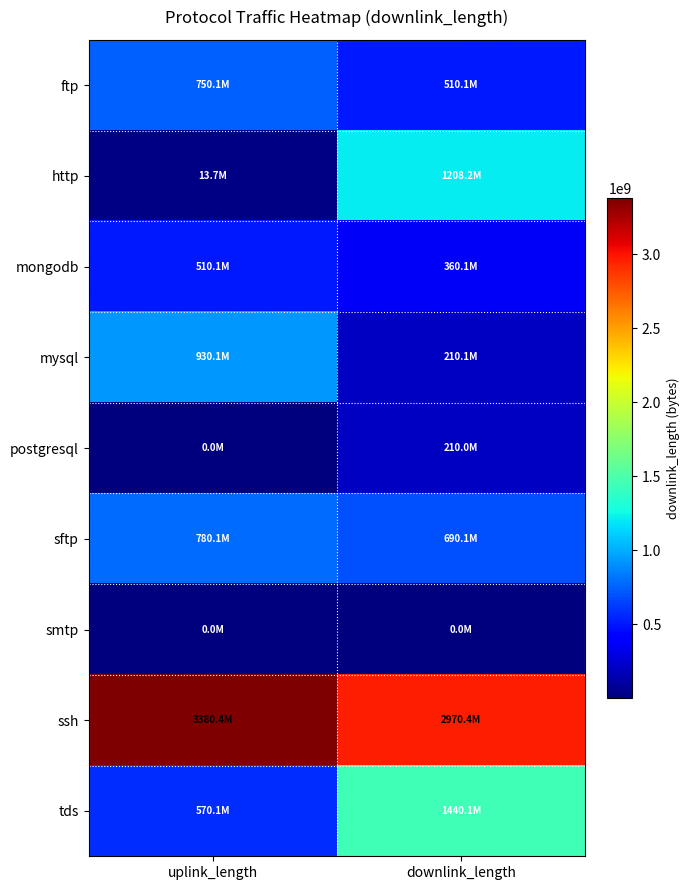

Between uplink_length and downlink_length, which is larger?

uplink_length